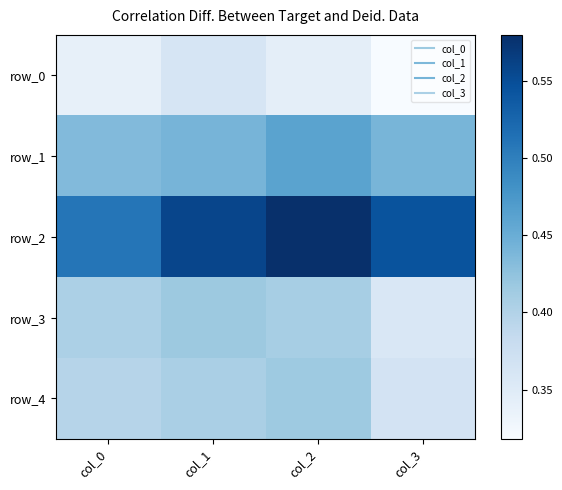

What is the spread (max minus min) of values at col_3?

0.2